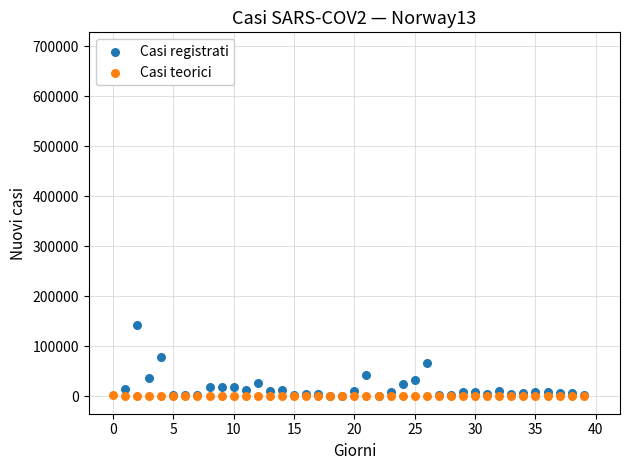

Which series reaches the maximum Y coordinate?

Casi registrati